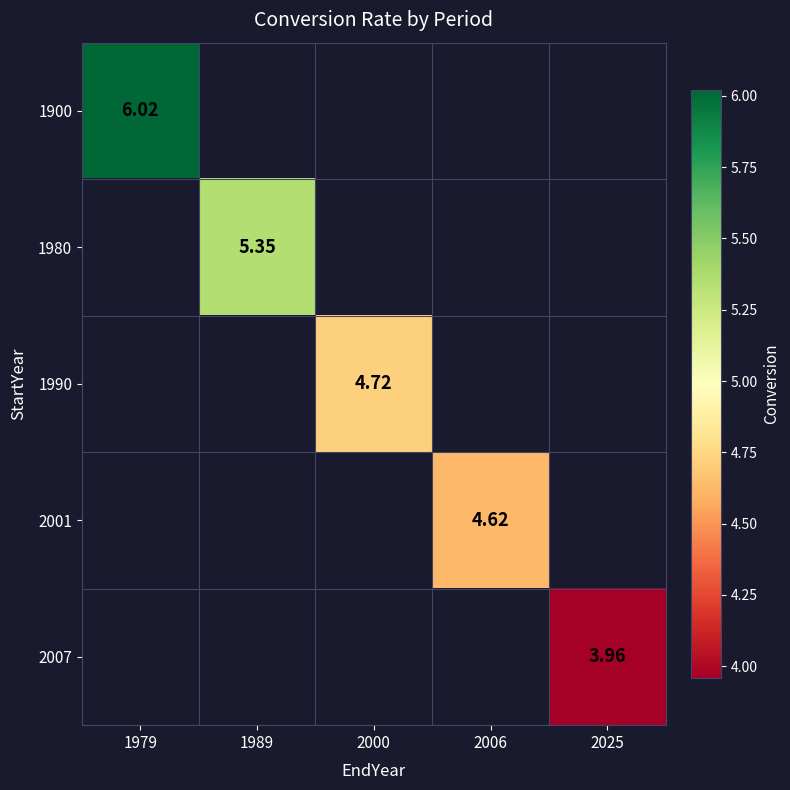

Which label corresponds to the largest value in the chart?

1979